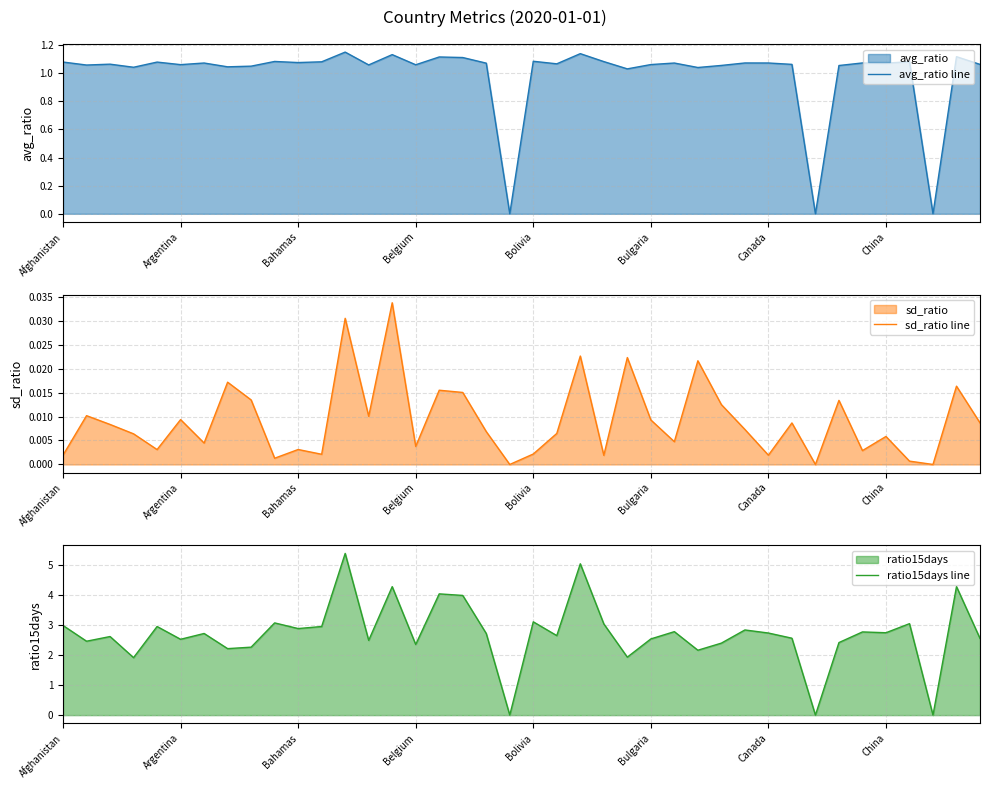

Reading left to right, what are all the values shown in this chart?

avg_ratio line: 1.1	1.1	1.1	1.0	1.1	1.1	1.1	1.0	1.1	1.1	1.1	1.1	1.2	1.1	1.1	1.1	1.1	1.1	1.1	0.0	1.1	1.1	1.1	1.1	1.0	1.1	1.1	1.0	1.1	1.1	1.1	1.1	0.0	1.1	1.1	1.1	1.1	0.0	1.1	1.1
sd_ratio line: 0.0	0.0	0.0	0.0	0.0	0.0	0.0	0.0	0.0	0.0	0.0	0.0	0.0	0.0	0.0	0.0	0.0	0.0	0.0	0.0	0.0	0.0	0.0	0.0	0.0	0.0	0.0	0.0	0.0	0.0	0.0	0.0	0.0	0.0	0.0	0.0	0.0	0.0	0.0	0.0
ratio15days line: 3.0	2.5	2.6	1.9	3.0	2.5	2.7	2.2	2.3	3.1	2.9	3.0	5.4	2.5	4.3	2.4	4.0	4.0	2.7	0.0	3.1	2.7	5.1	3.0	1.9	2.5	2.8	2.2	2.4	2.8	2.7	2.6	0.0	2.4	2.8	2.8	3.1	0.0	4.3	2.6